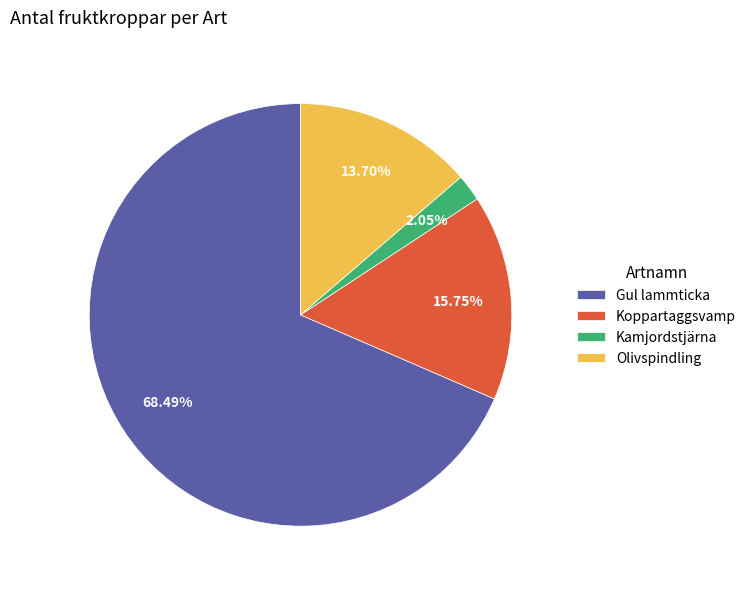

How many slices are in this pie chart?

4